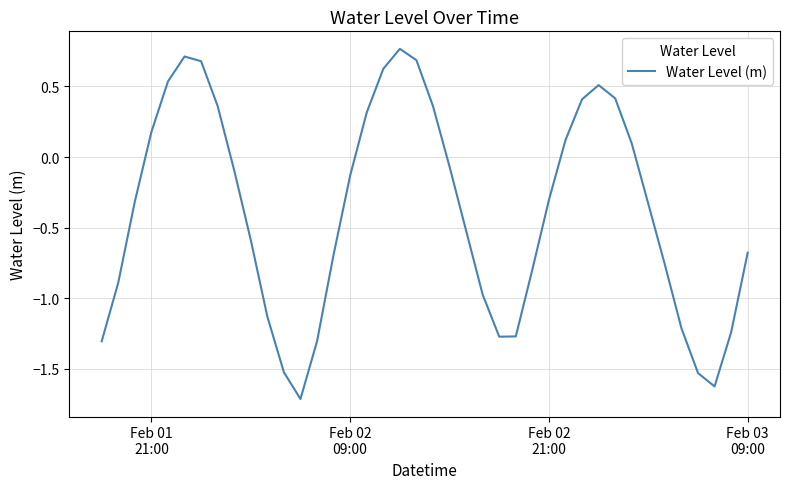

What is the minimum value shown in the chart?

-1.7